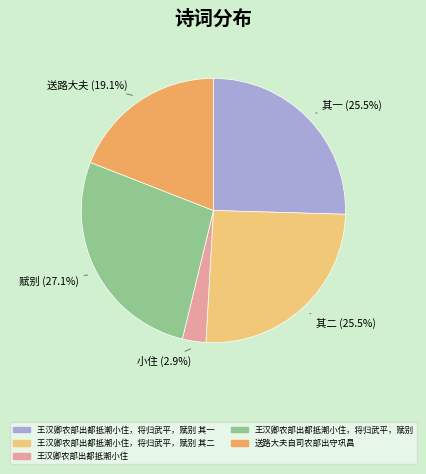

Is there any slice that represents more than half of the pie?

No